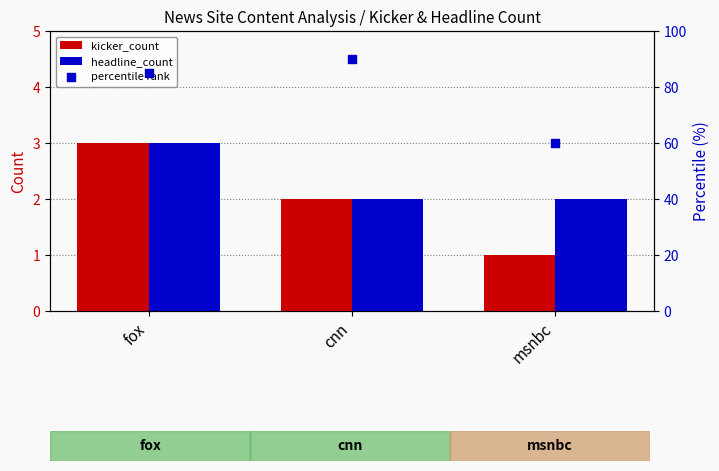

At which category is the sum across all series the highest?

cnn